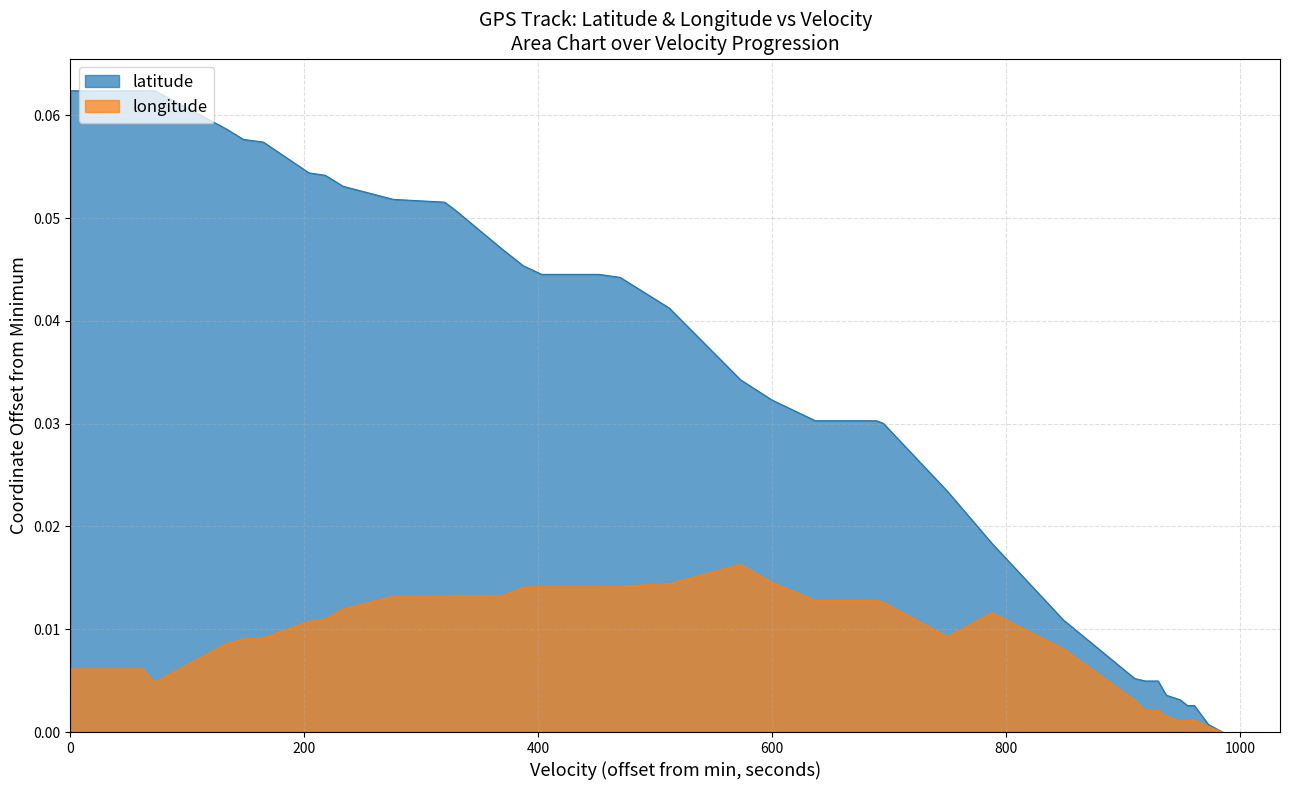

At how many categories does at least one series exceed 0?

39